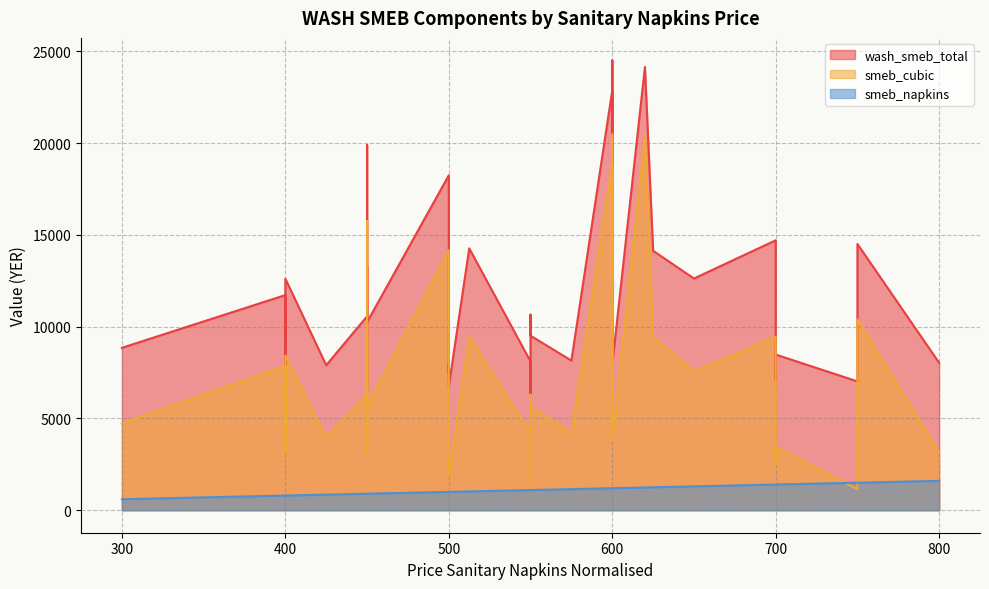

How many values in the smeb_cubic series exceed 6300?

17